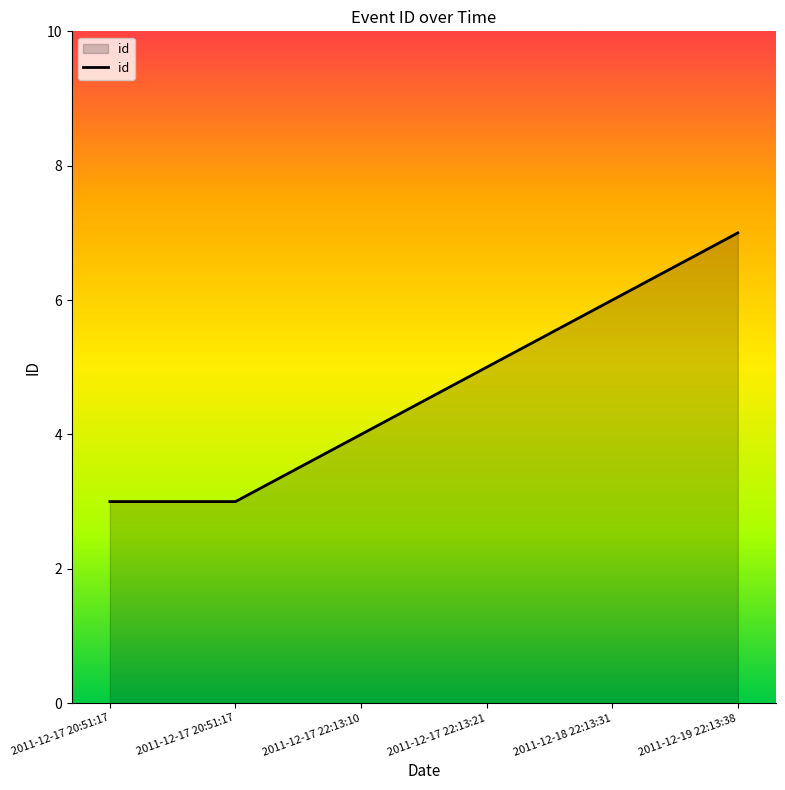

What is the sum of the values at 2011-12-18 22:13:31 and 2011-12-17 20:51:17?

9